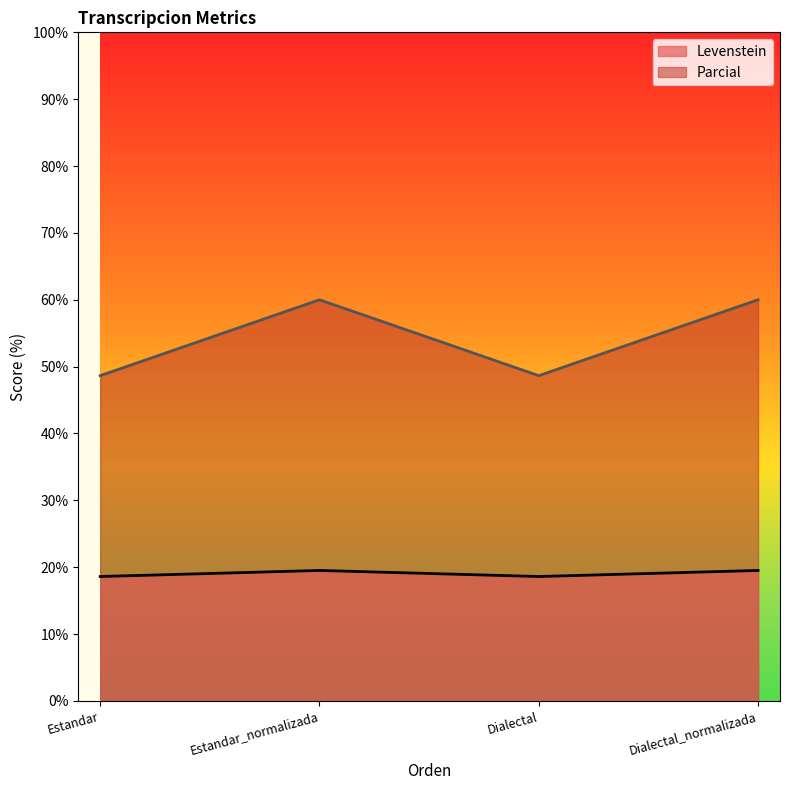

Rank the series by their average value, from highest to lowest.

Parcial, Levenstein